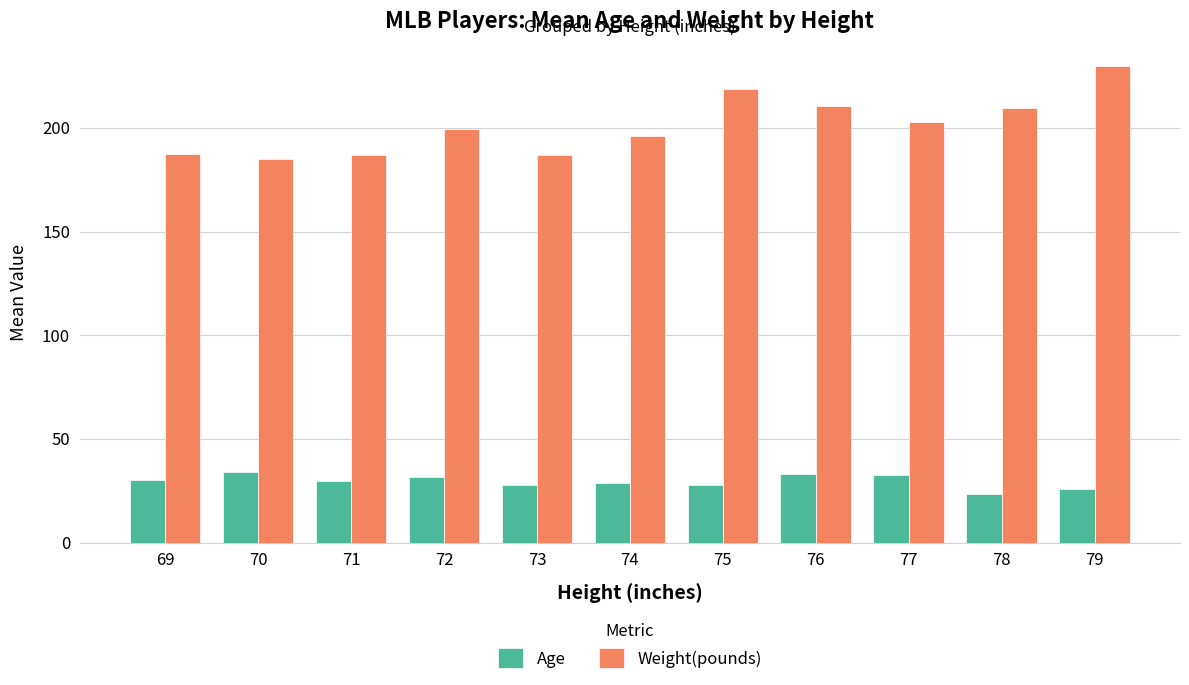

What is the value of the Weight(pounds) bar at the 2nd from the left?

185.0